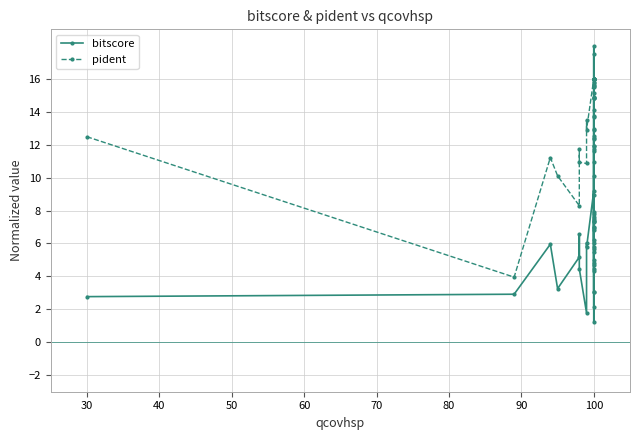

How many times do pident and bitscore cross each other?

8